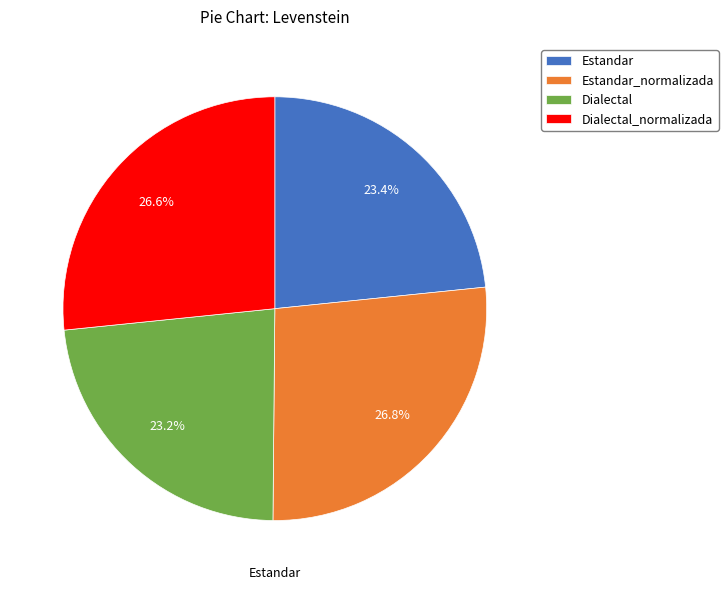

Is there any slice that represents more than half of the pie?

No